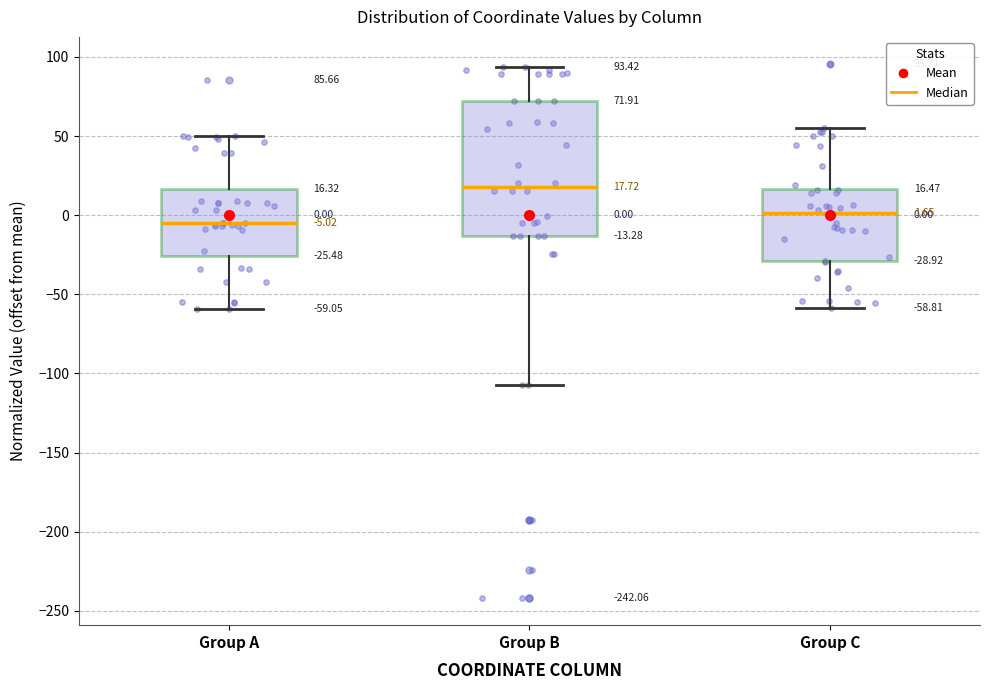

Which box is the tallest, from its lower edge to its upper edge?

Group B